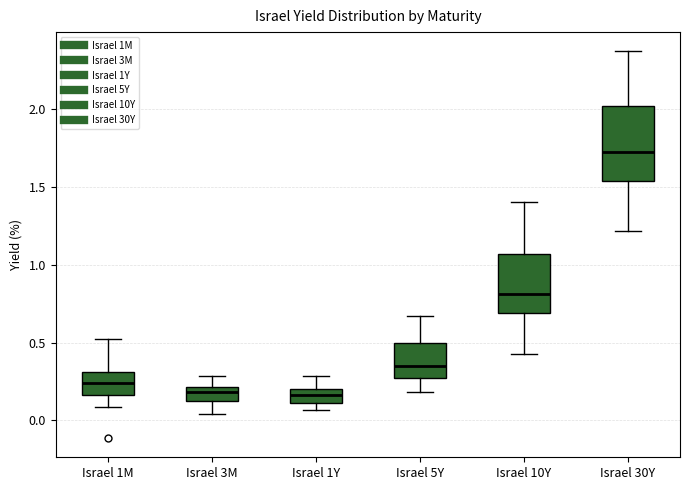

Reading left to right, transcribe this box plot: for each box, give where its median line is, the range the box spans, and where its two whiskers end, as read against the y-axis. The values are not printed on the chart, so give them approximately, as read against the axis.

Israel 1M: median 0.25, box 0.15 to 0.30, whiskers 0.10 to 0.50
Israel 3M: median 0.20 (just below the box's upper edge), box 0.10 to 0.20, whiskers 0.05 to 0.30
Israel 1Y: median 0.15, box 0.10 to 0.20, whiskers 0.05 to 0.30
Israel 5Y: median 0.35, box 0.30 to 0.50, whiskers 0.20 to 0.65
Israel 10Y: median 0.80, box 0.70 to 1.05, whiskers 0.45 to 1.40
Israel 30Y: median 1.70, box 1.55 to 2.00, whiskers 1.20 to 2.35